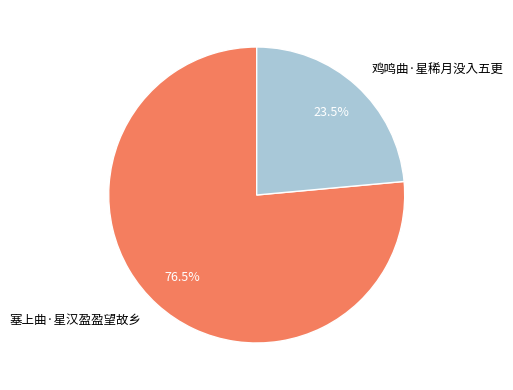

Combined, do 鸡鸣曲·星稀月没入五更 and 塞上曲·星汉盈盈望故乡 account for over 50%?

Yes